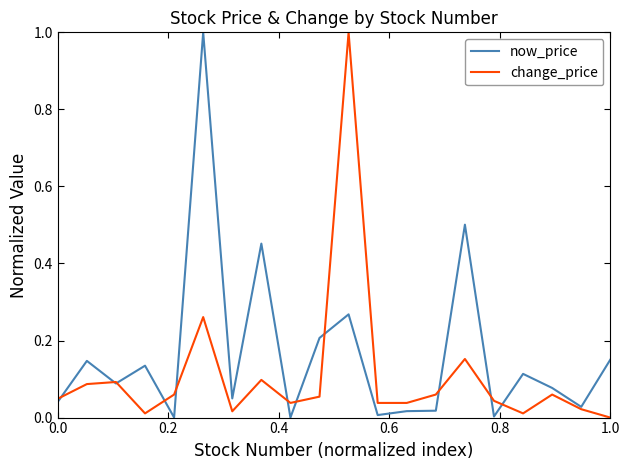

Rank the series by their average value, from highest to lowest.

now_price, change_price